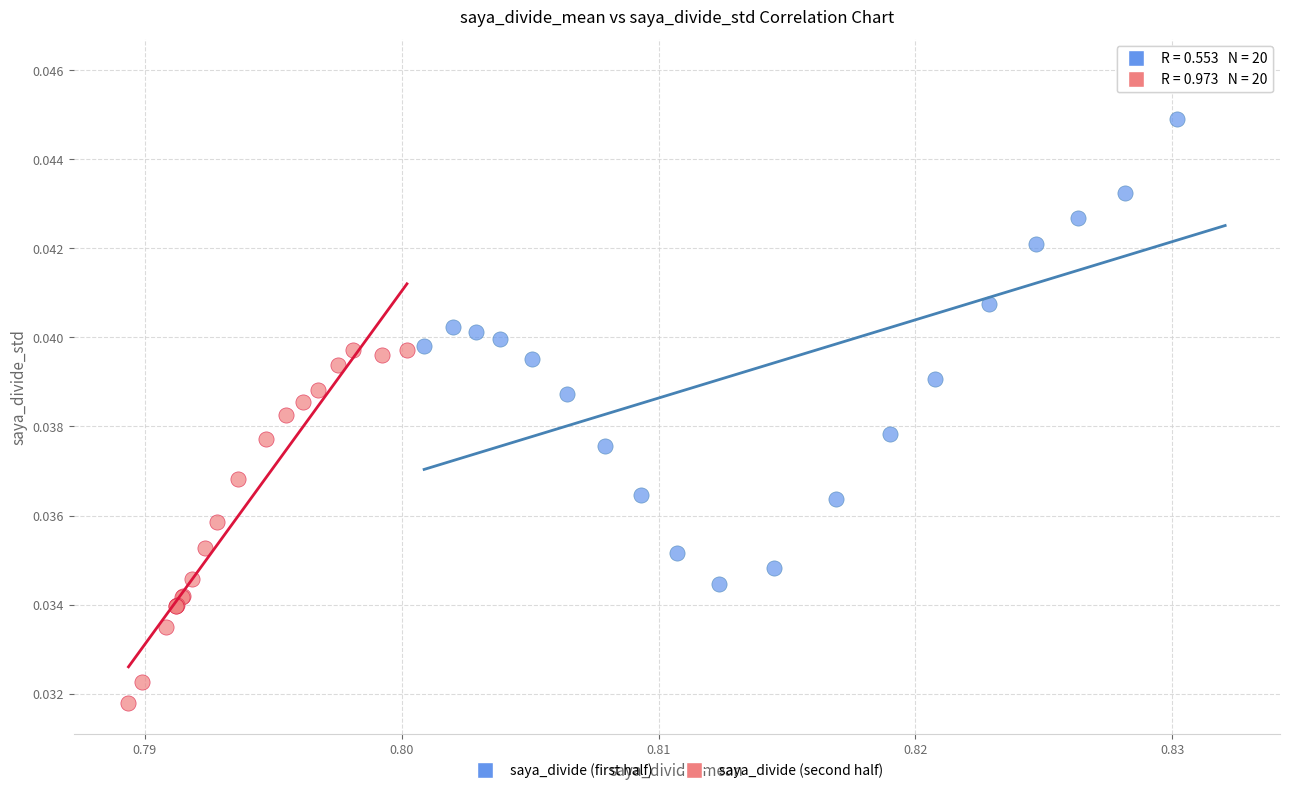

Which series reaches the maximum Y coordinate?

saya_divide (first half)